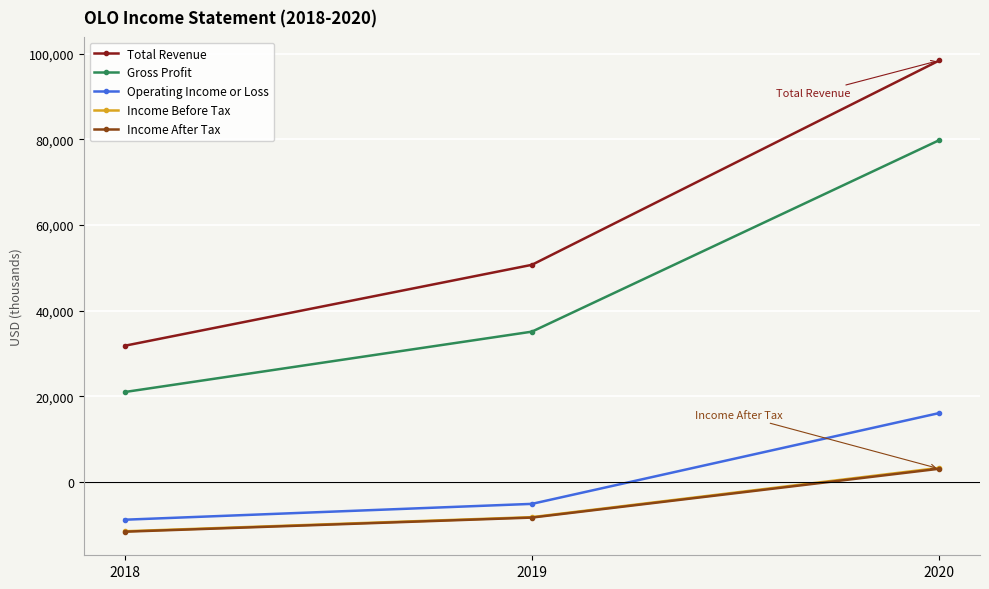

What is the value of the Income Before Tax point at the 3rd from the left?

3300